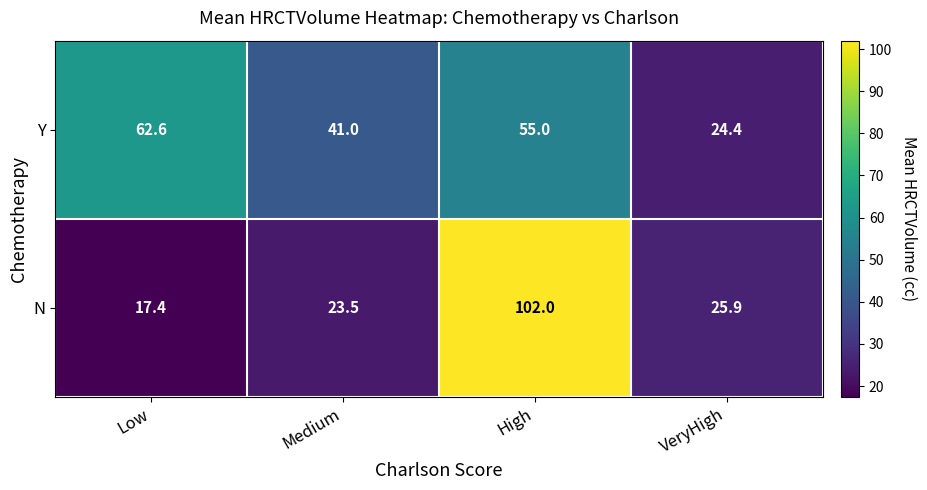

True or false: N has a value of 102.0 at High.

True